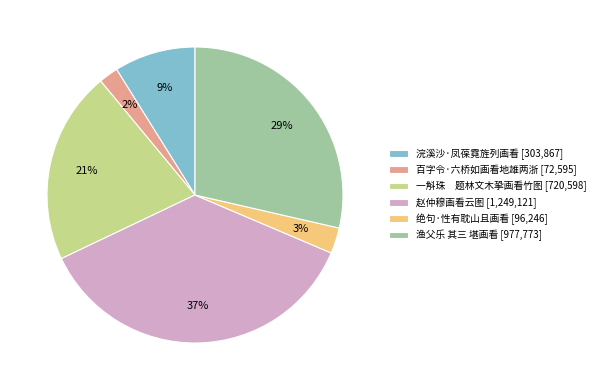

To the nearest percent, what is the difference between the 绝句·性有耽山且画看 [96,246] and 百字令·六桥如画看地雄两浙 [72,595] slice percentages?

1%